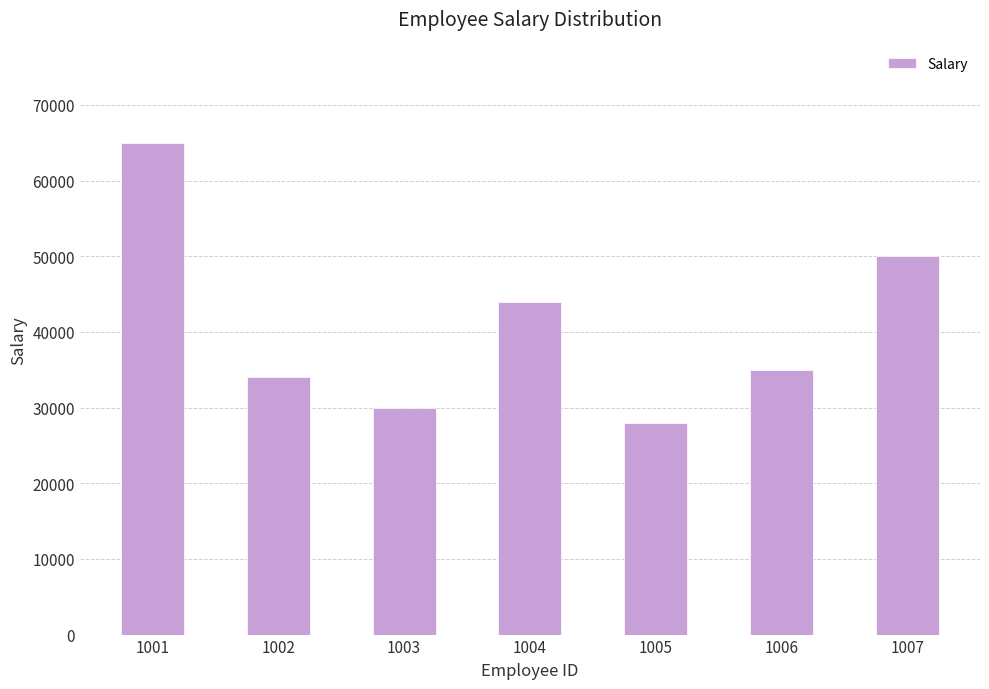

What is the value of the 3rd bar from the left?

30000